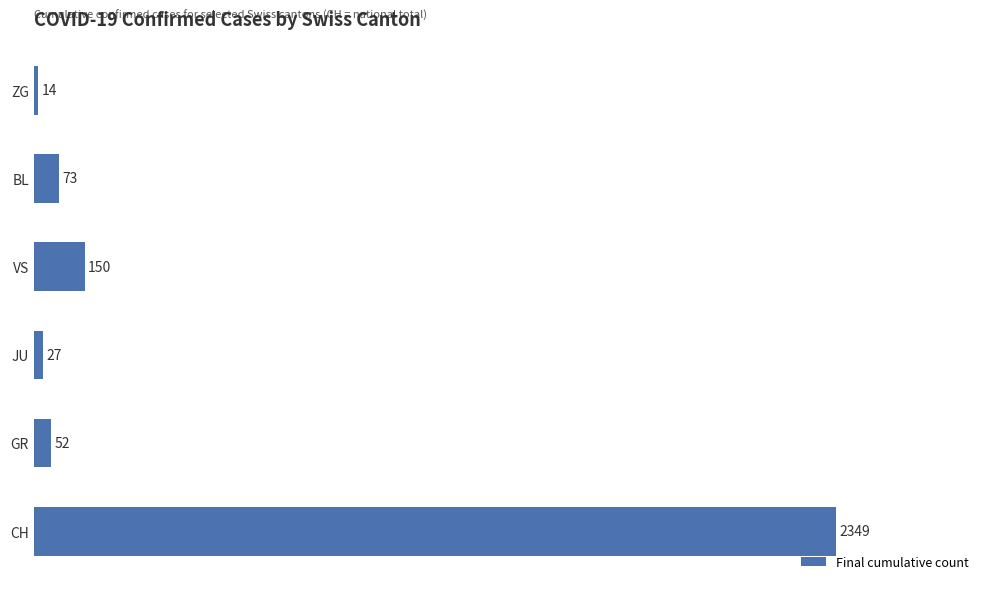

What is the change in value from CH to GR?

-2297